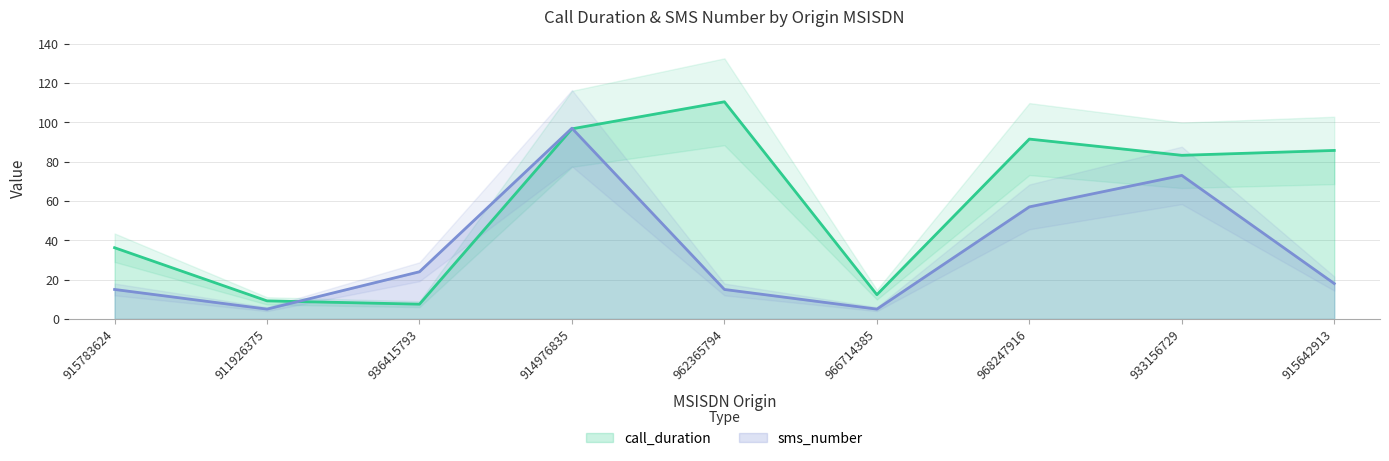

How many categories are shown in the chart?

9